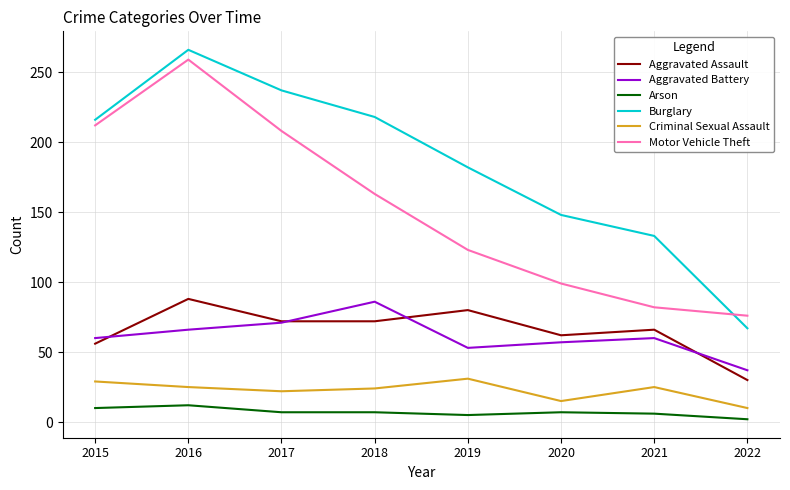

True or false: Motor Vehicle Theft and Aggravated Battery cross at least once.

False